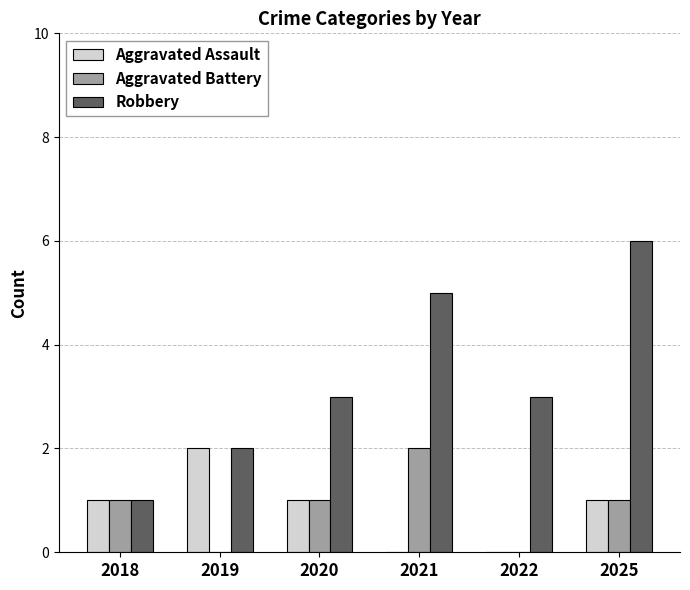

What is the sum of the Aggravated Assault values at 2025 and 2019?

3